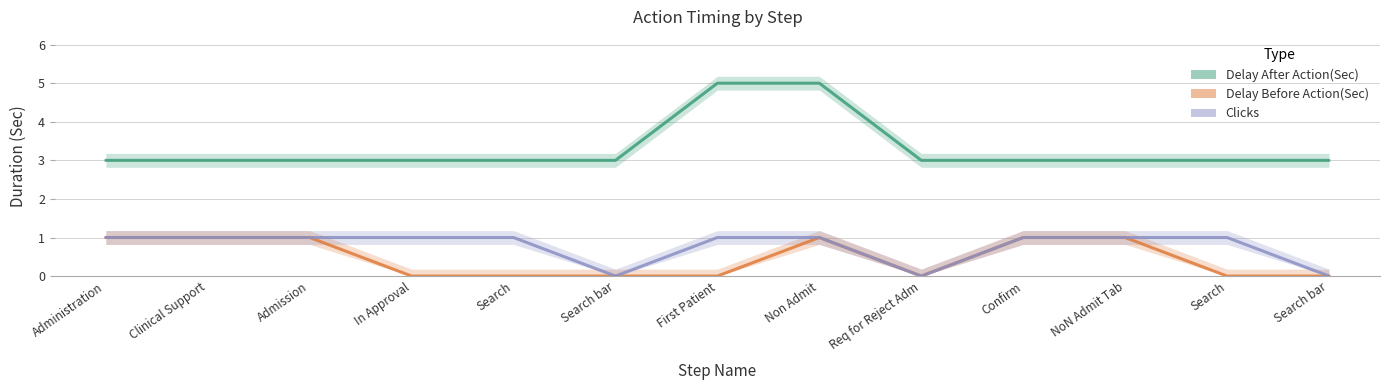

Is it true that Delay After Action(Sec) equals 3 at Non Admit?

False